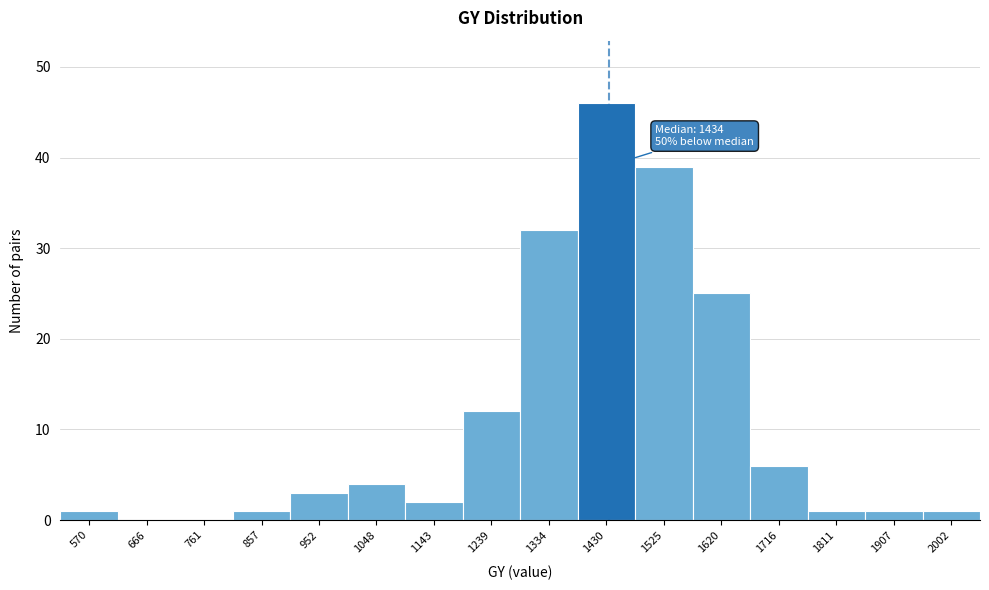

Which range on the x-axis has the tallest bar?

1380 to 1480